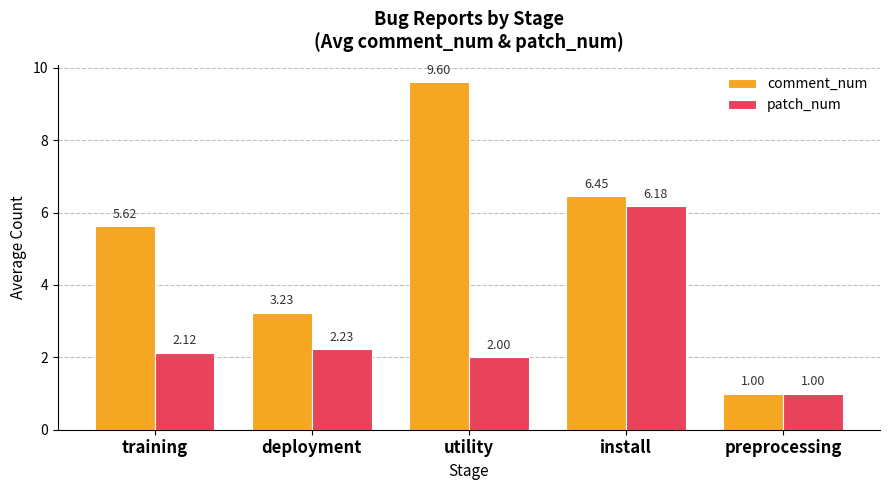

At deployment, list the series in order from largest to smallest.

comment_num, patch_num